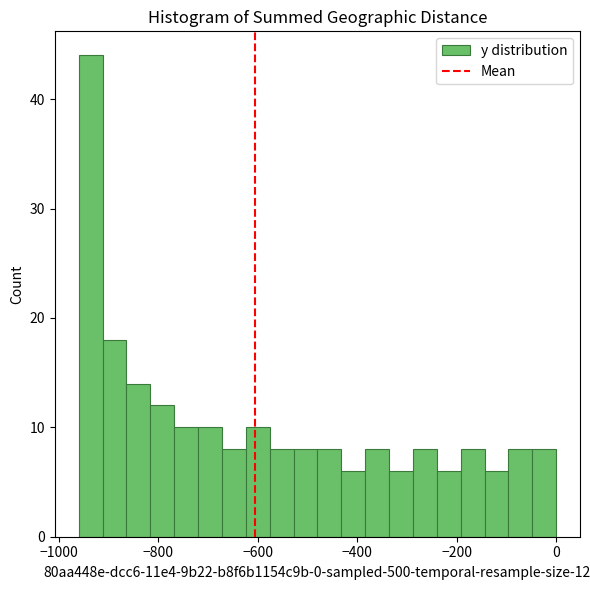

Around what value on the x-axis is the tallest bar? Give the approximate position of its centre, as read against the axis.

-940